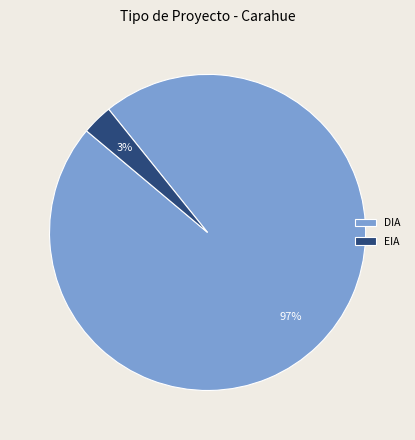

Is the sum of EIA and DIA greater than half?

Yes